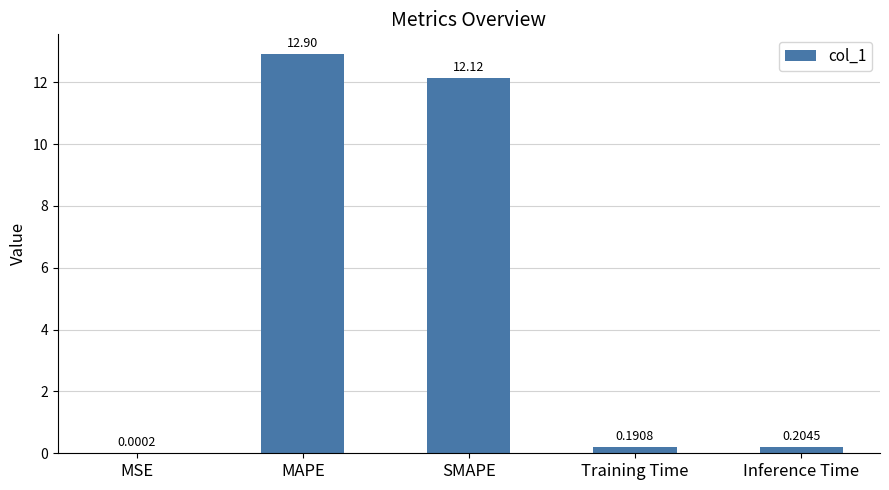

What is the sum of the values at SMAPE and Inference Time?

12.3